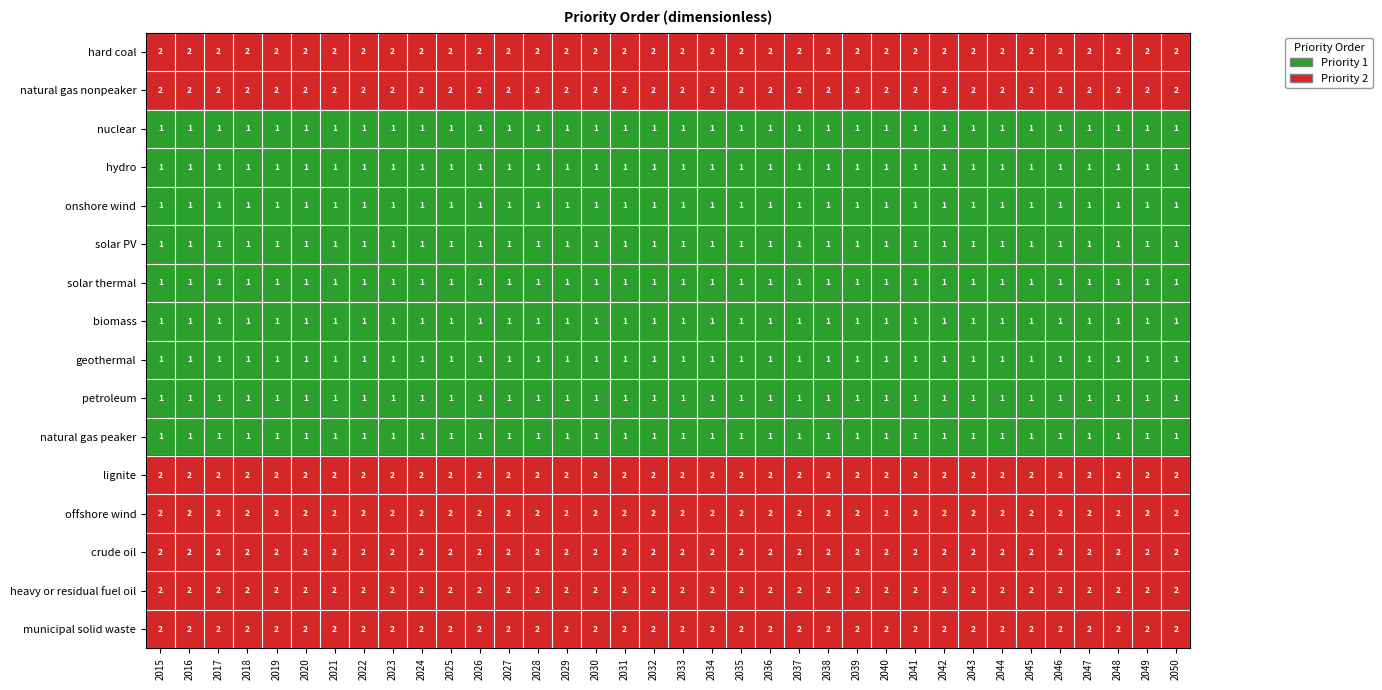

What is the total value across all series at 2045?

23